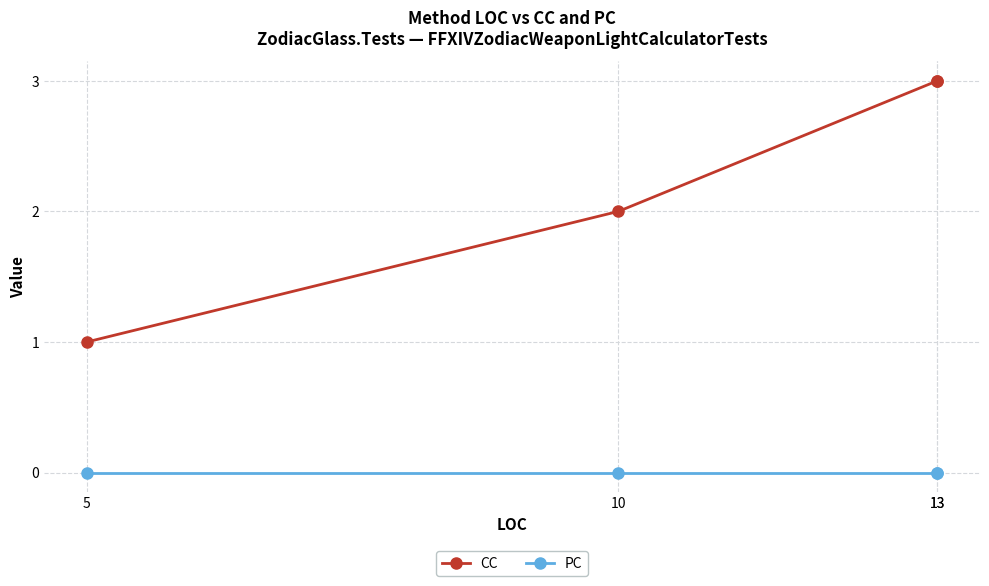

True or false: PC has more than 0 points higher than both neighbors.

False